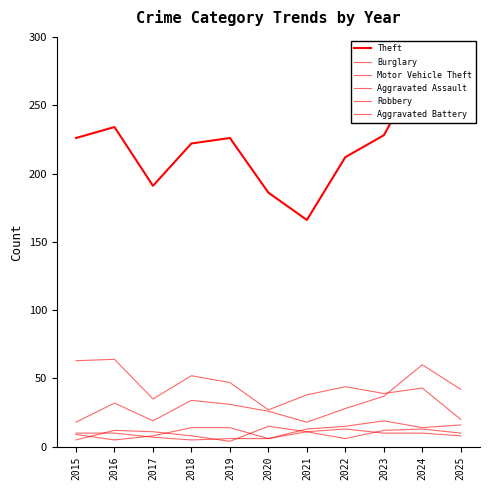

What are all the series names shown in the legend?

Theft, Burglary, Motor Vehicle Theft, Aggravated Assault, Robbery, Aggravated Battery